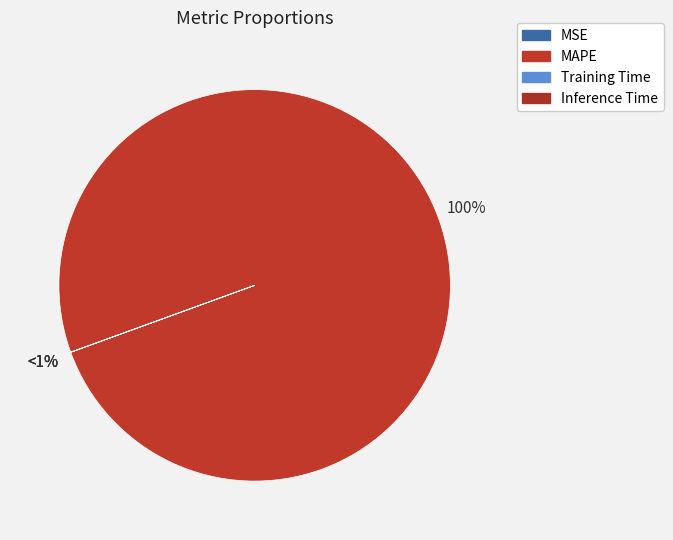

To the nearest percent, what portion does MAPE represent?

100%